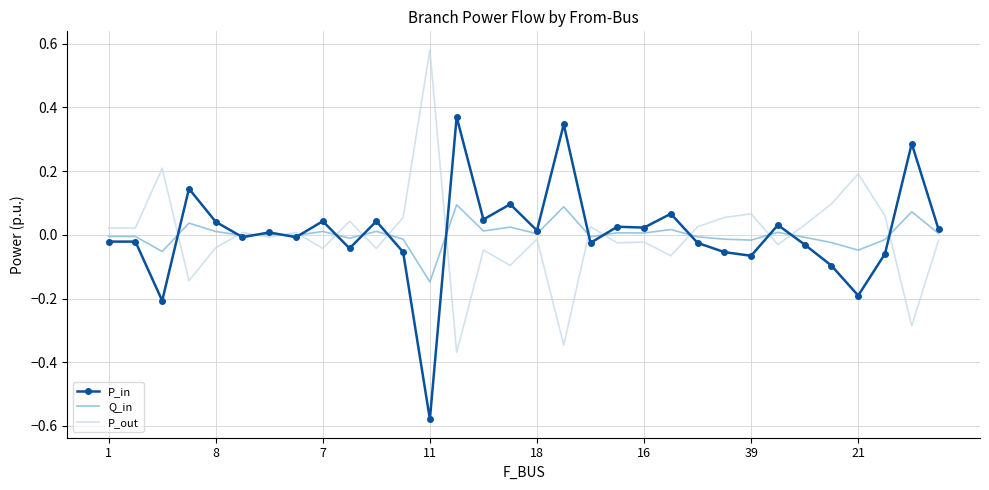

What are all the series names shown in the legend?

P_in, Q_in, P_out